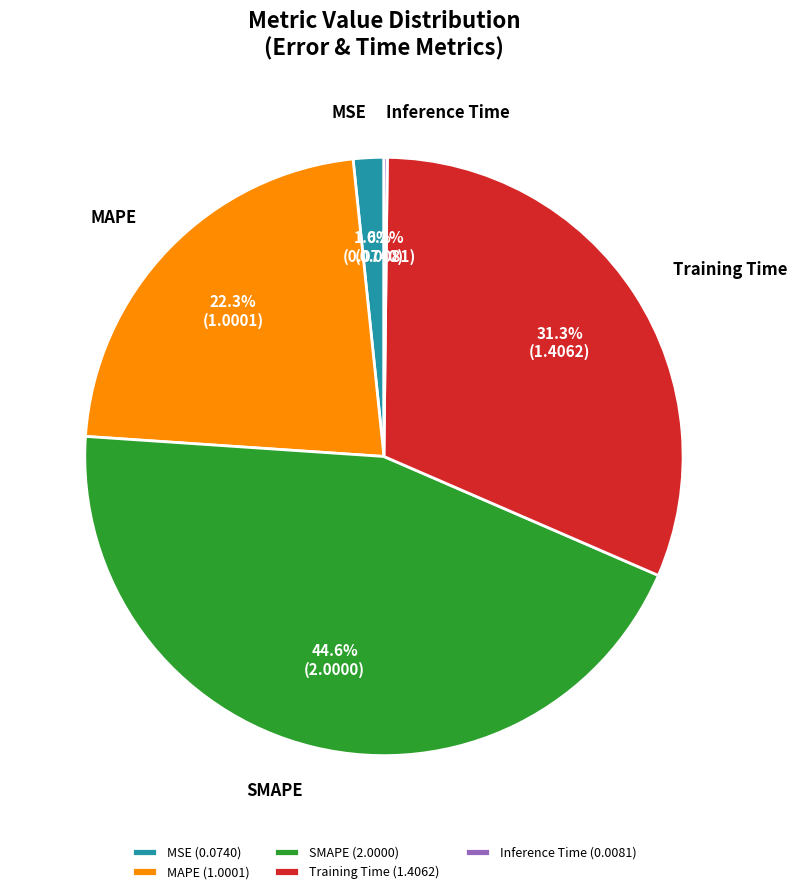

Does any single category account for the majority?

No